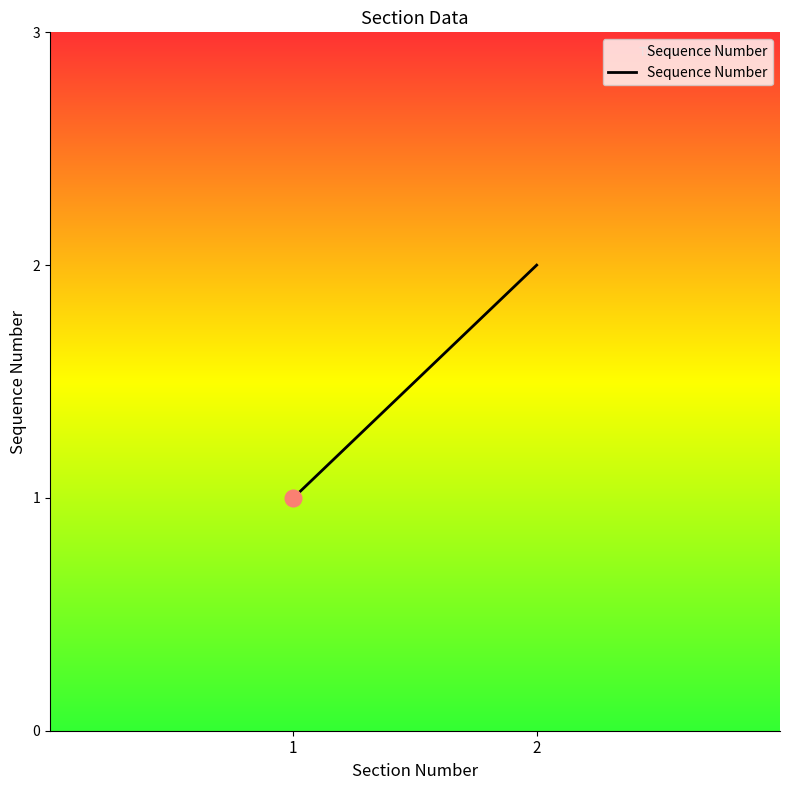

True or false: the data shows 2 at 2.

True